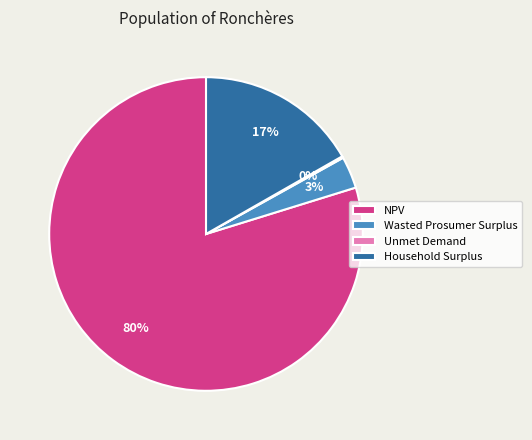

To the nearest percent, what is the average slice percentage?

25%